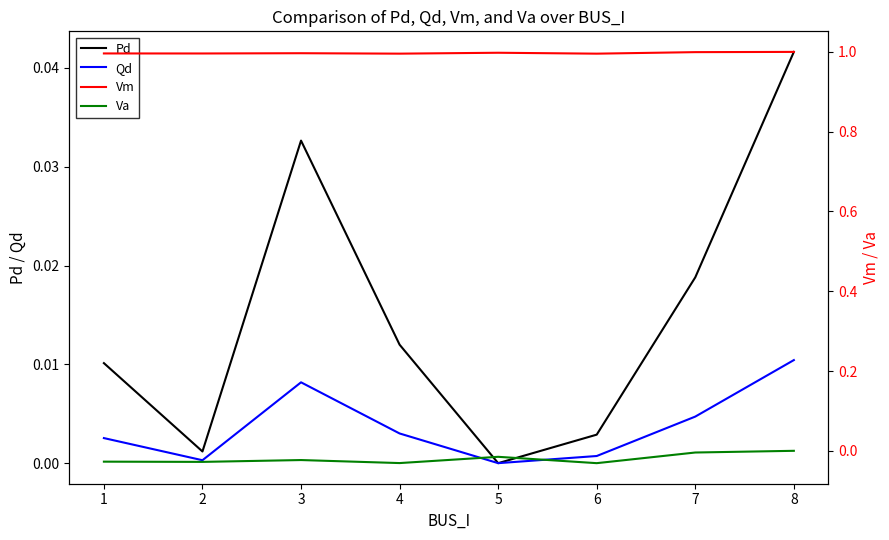

True or false: Qd and Va intersect in this chart.

False